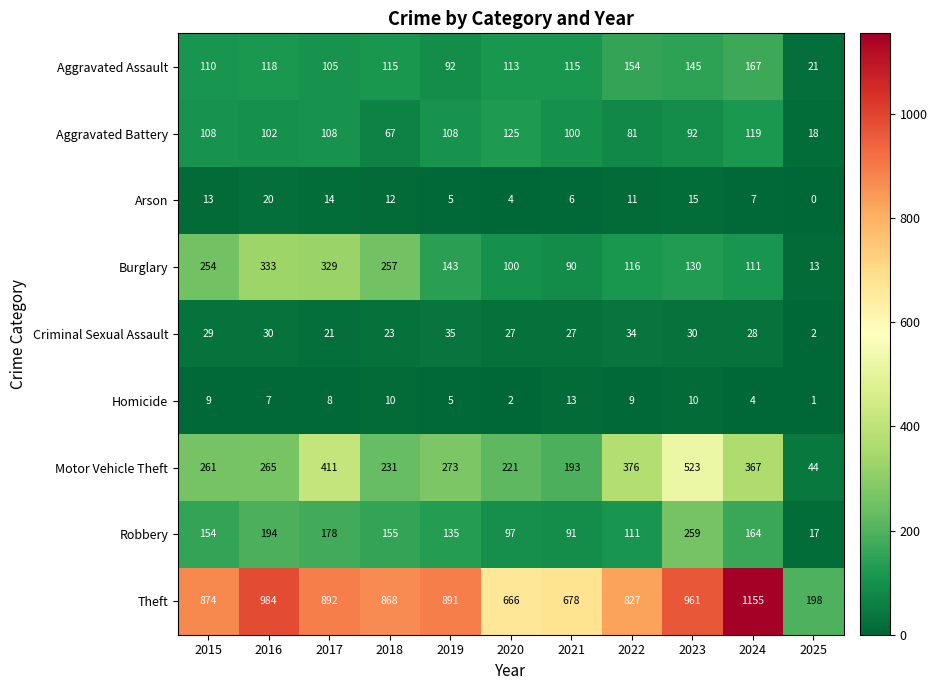

What is the difference between the maximum and minimum values in the Theft series?

957